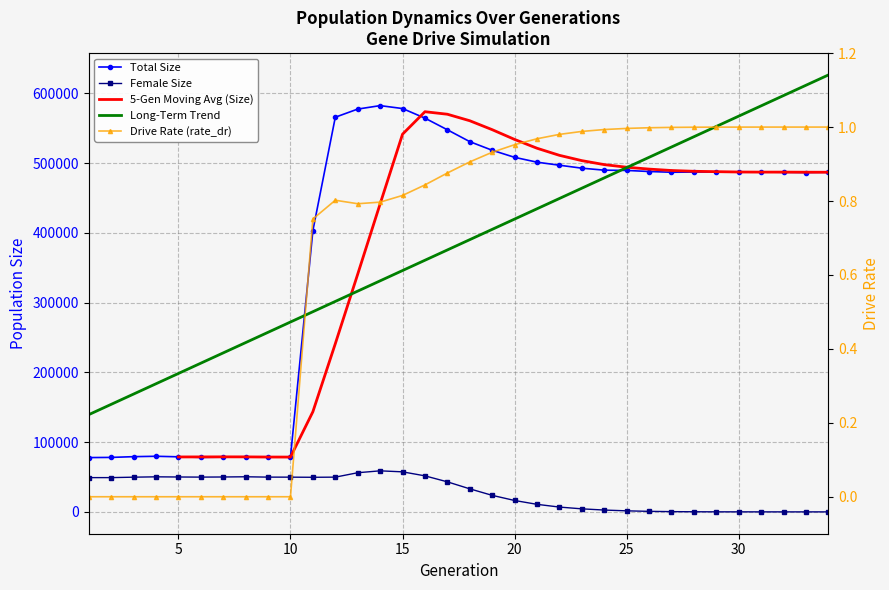

Does the chart have visible grid lines?

Yes